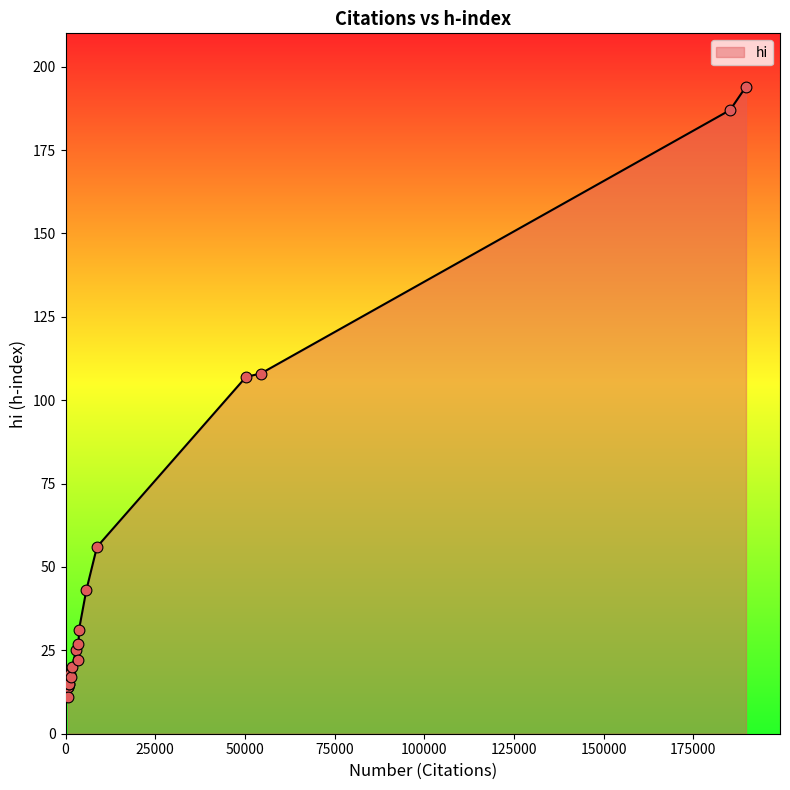

What is the difference between the maximum and minimum values?

183